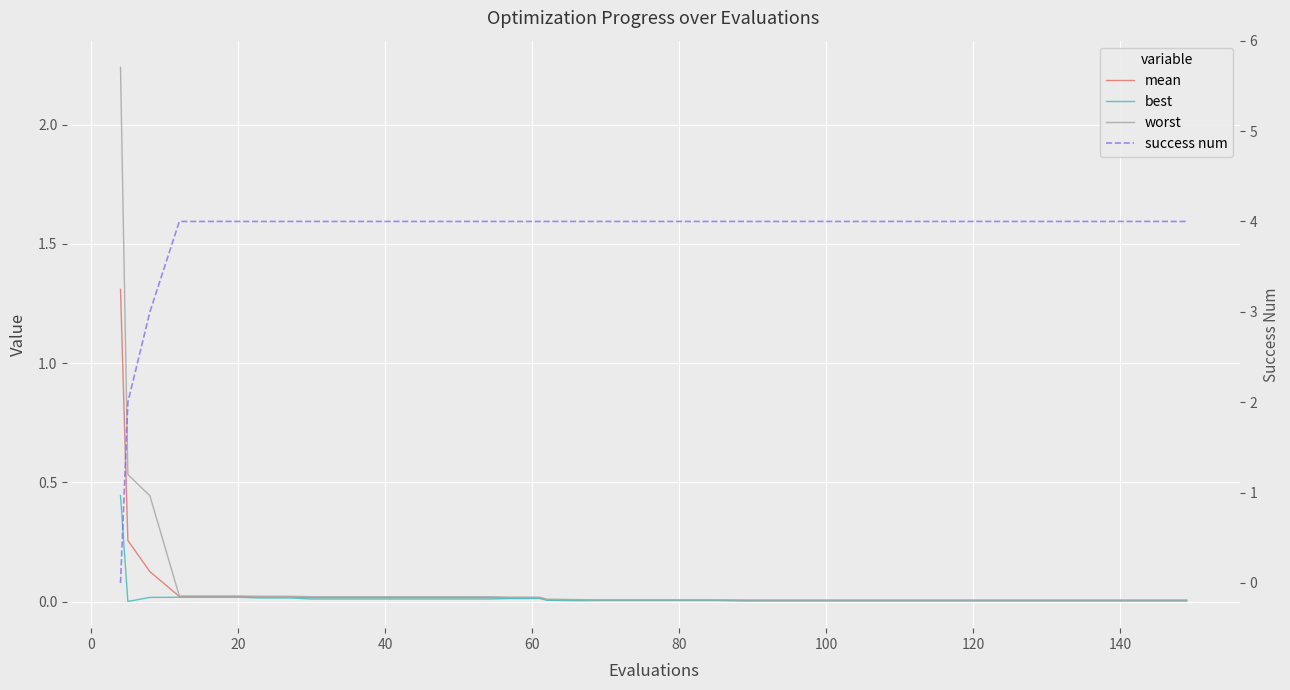

At how many categories does at least one series exceed 2?

39